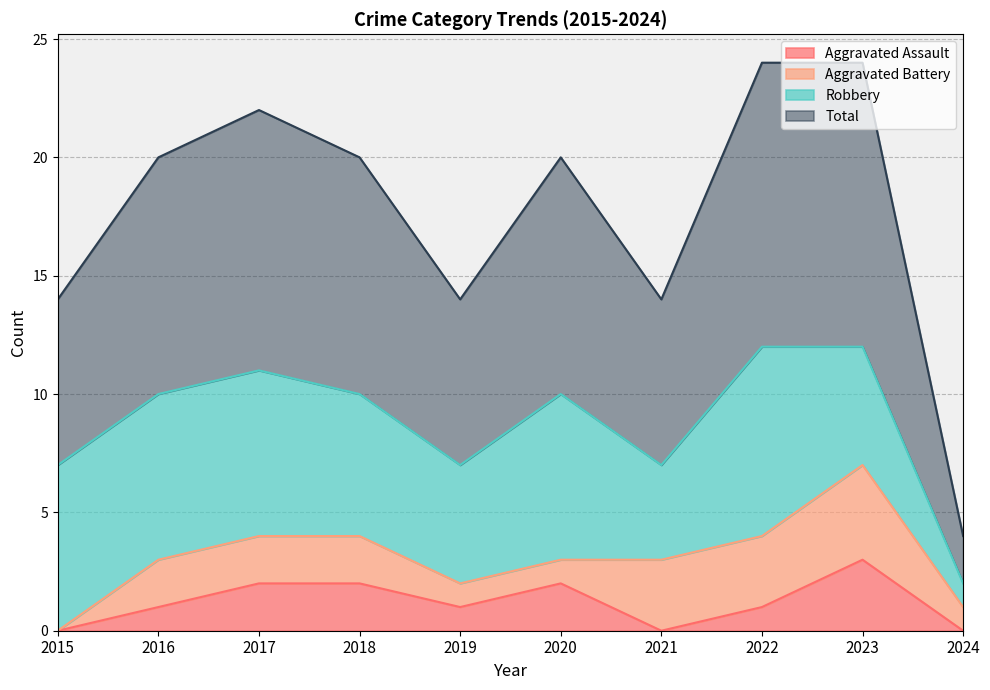

True or false: Aggravated Assault and Total intersect in this chart.

False